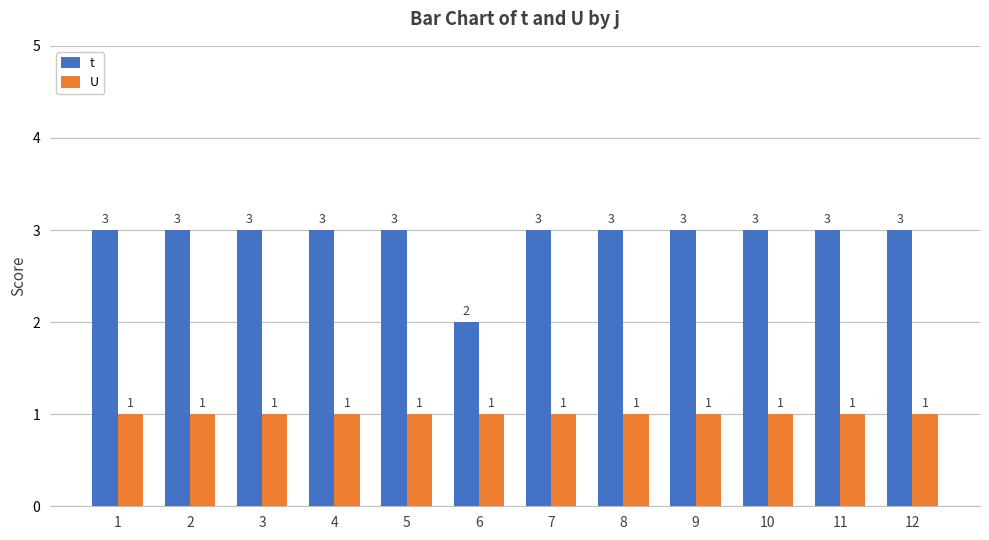

What is the value of the t bar at the 12th from the left?

3